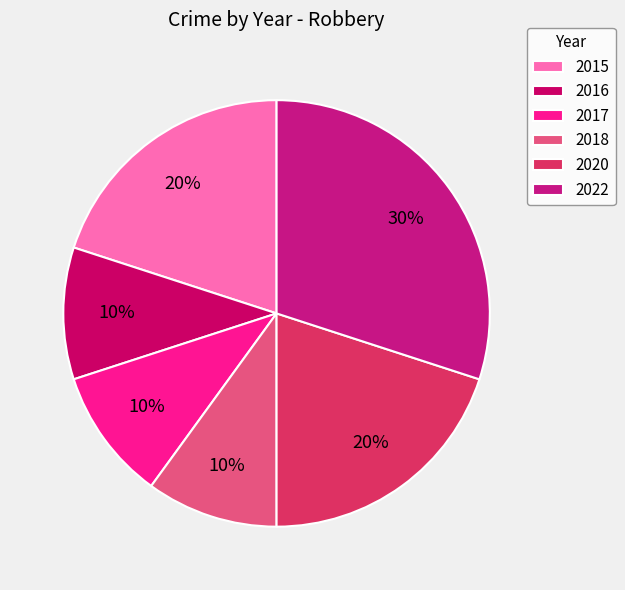

To the nearest percent, what portion does 2018 represent?

10%